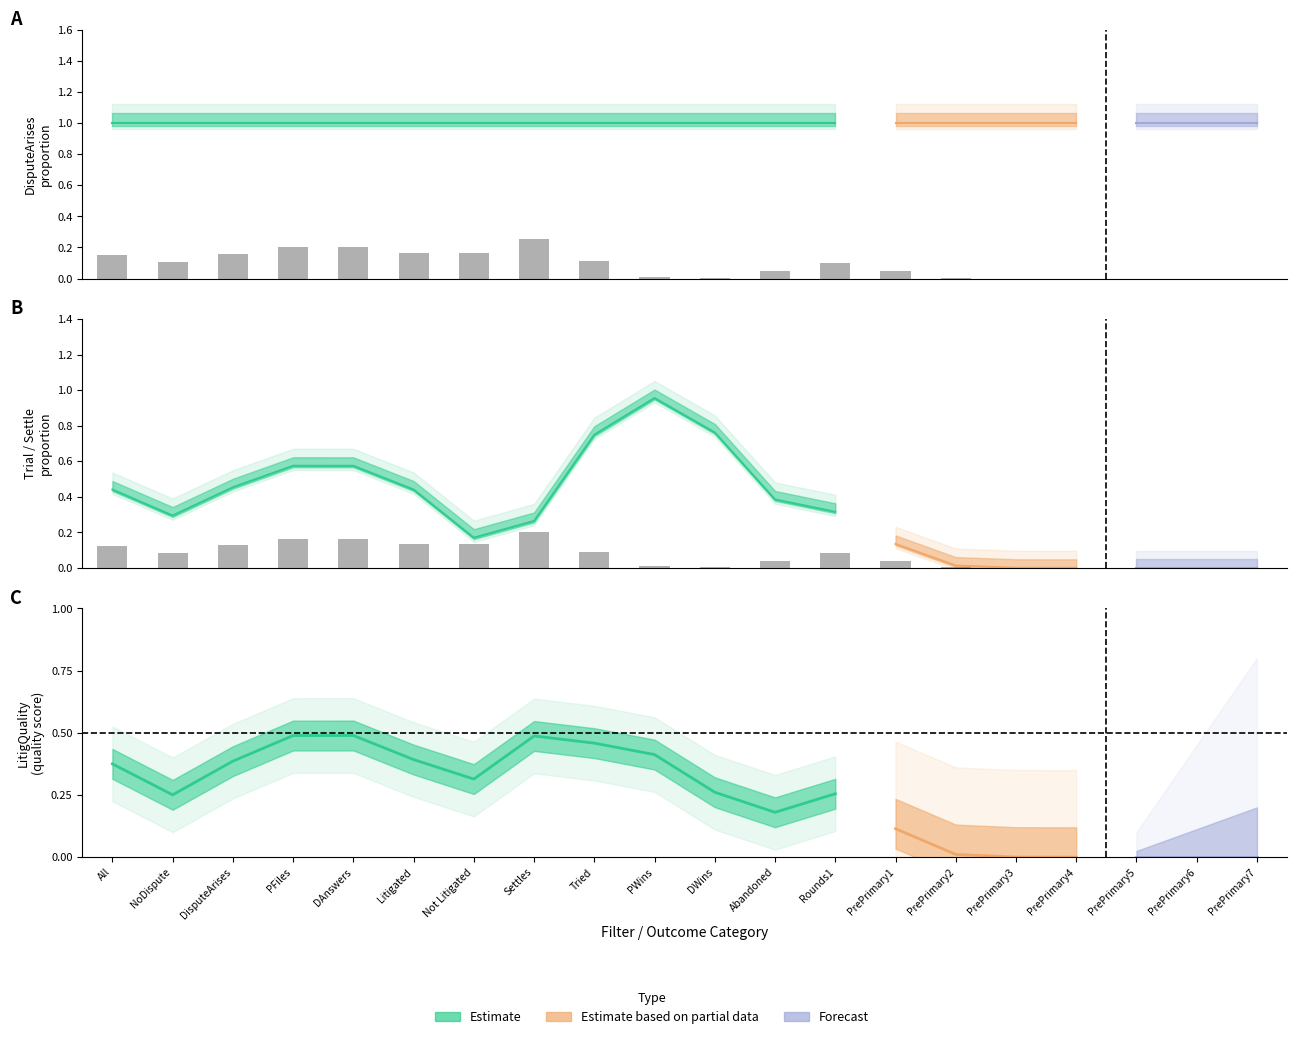

List the labels in order of All value, smallest first.

NoDispute, All, DisputeArises, PFiles, DAnswers, Litigated, Not Litigated, Settles, Tried, PWins, DWins, Abandoned, Rounds1, PrePrimary1, PrePrimary2, PrePrimary3, PrePrimary4, PrePrimary5, PrePrimary6, PrePrimary7